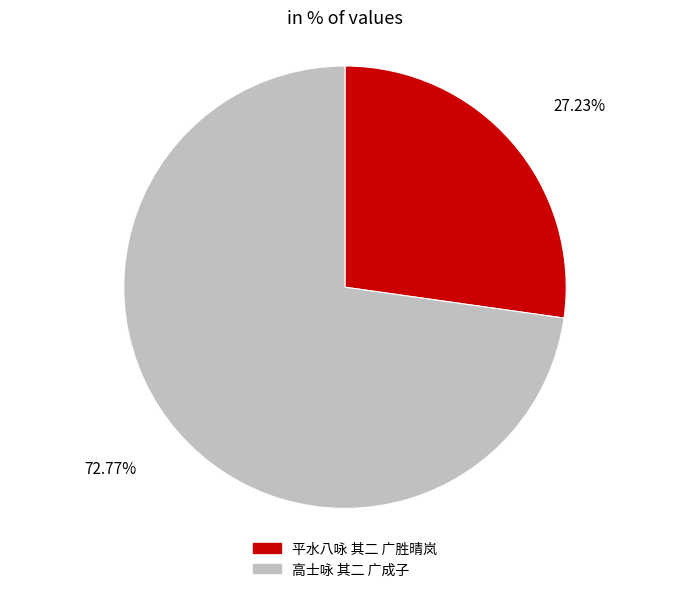

What portion of the pie excludes 高士咏 其二 广成子?

27.2%